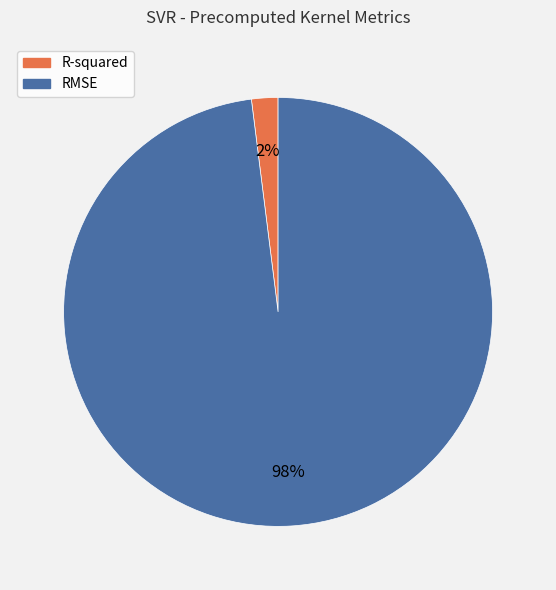

Is there a majority slice in this chart?

Yes